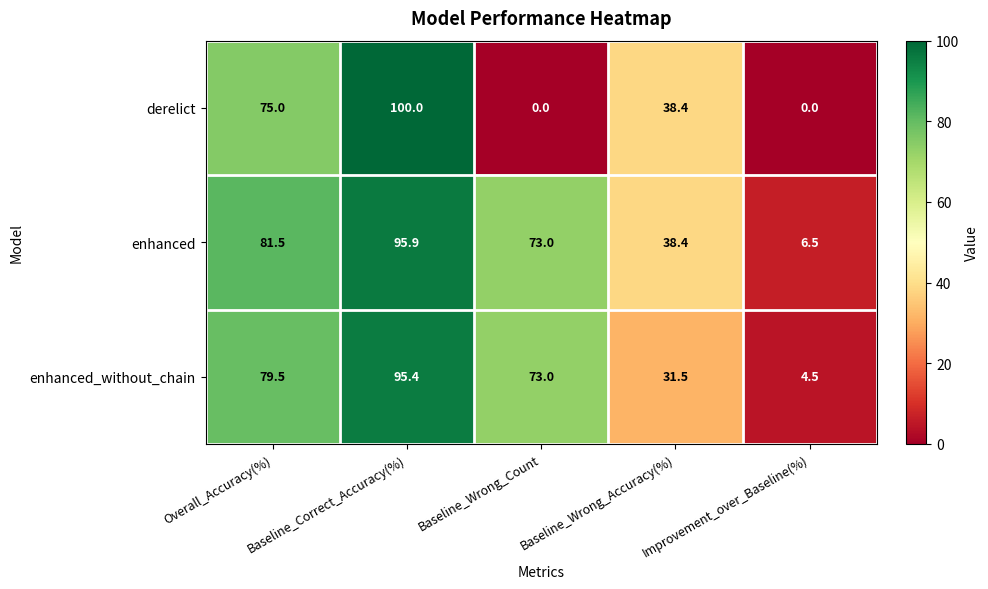

What is the difference between the highest and lowest values at Baseline_Wrong_Accuracy(%)?

6.9